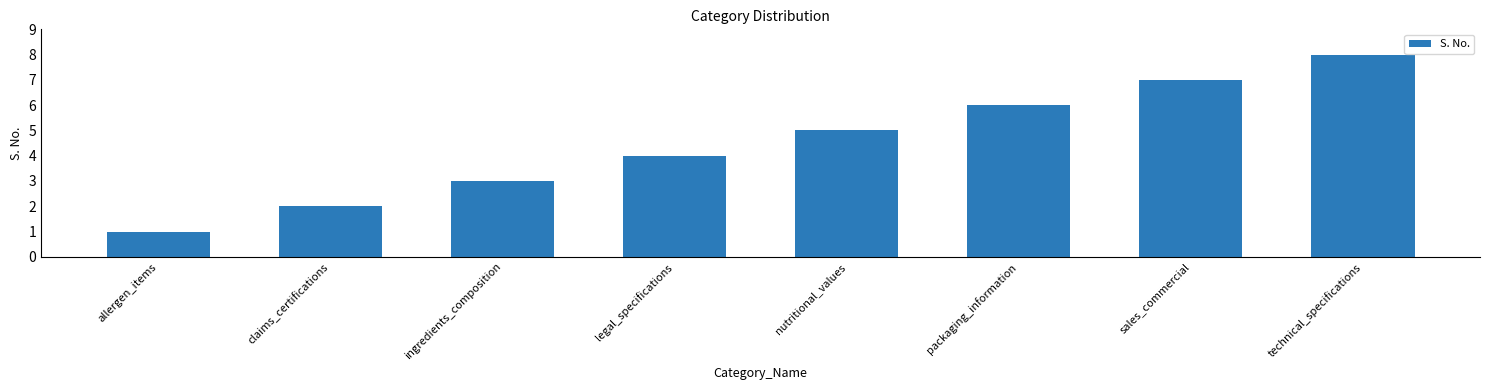

Does the chart contain stacked bars?

No